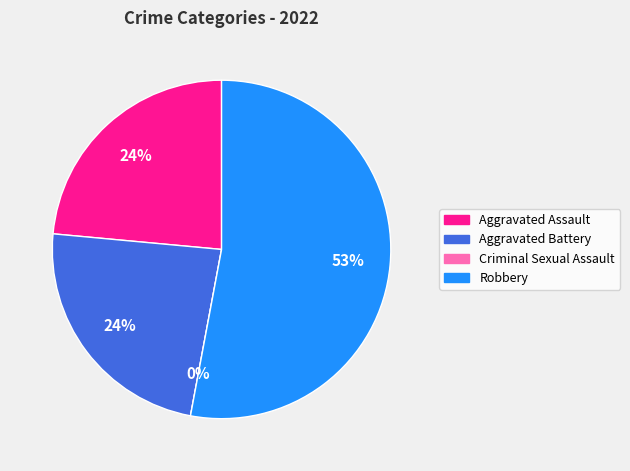

Which slice is the smallest?

Criminal Sexual Assault